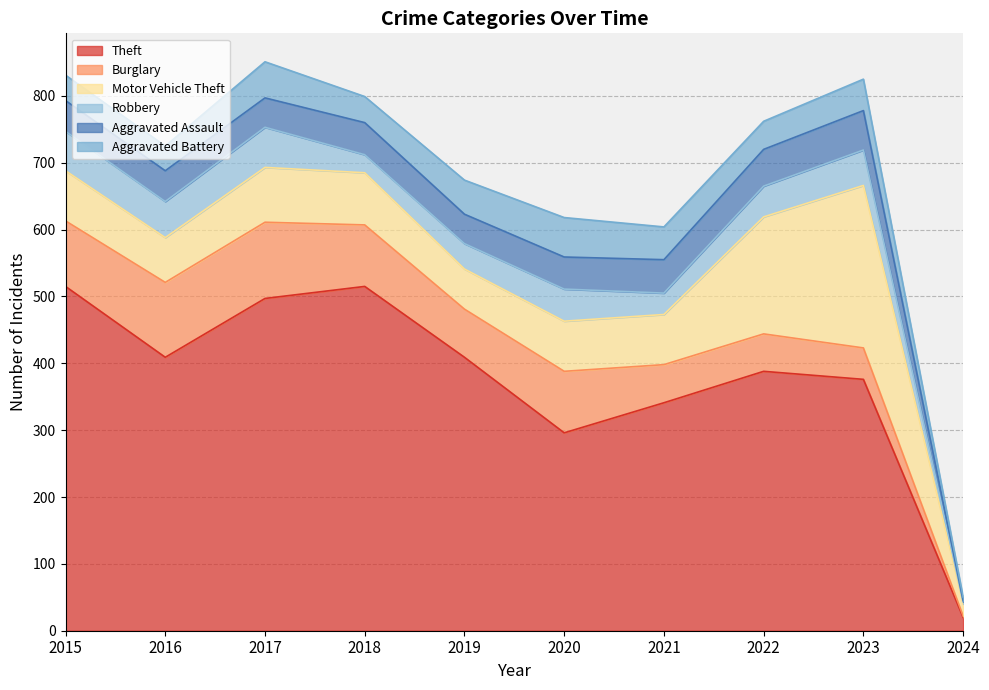

What are all the series names shown in the legend?

Theft, Burglary, Motor Vehicle Theft, Robbery, Aggravated Assault, Aggravated Battery